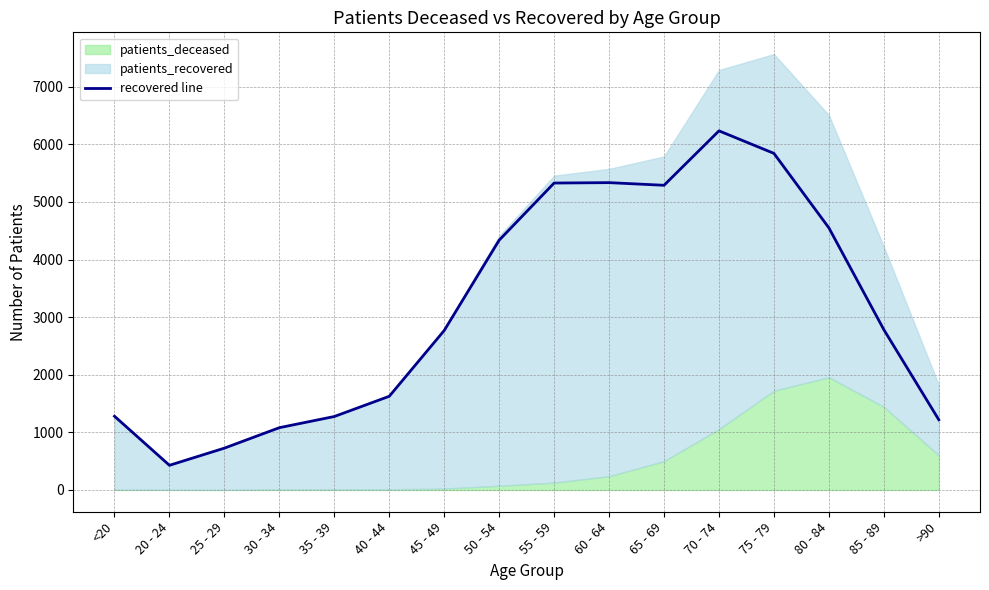

Which has a higher value, >90 or 80 - 84?

80 - 84